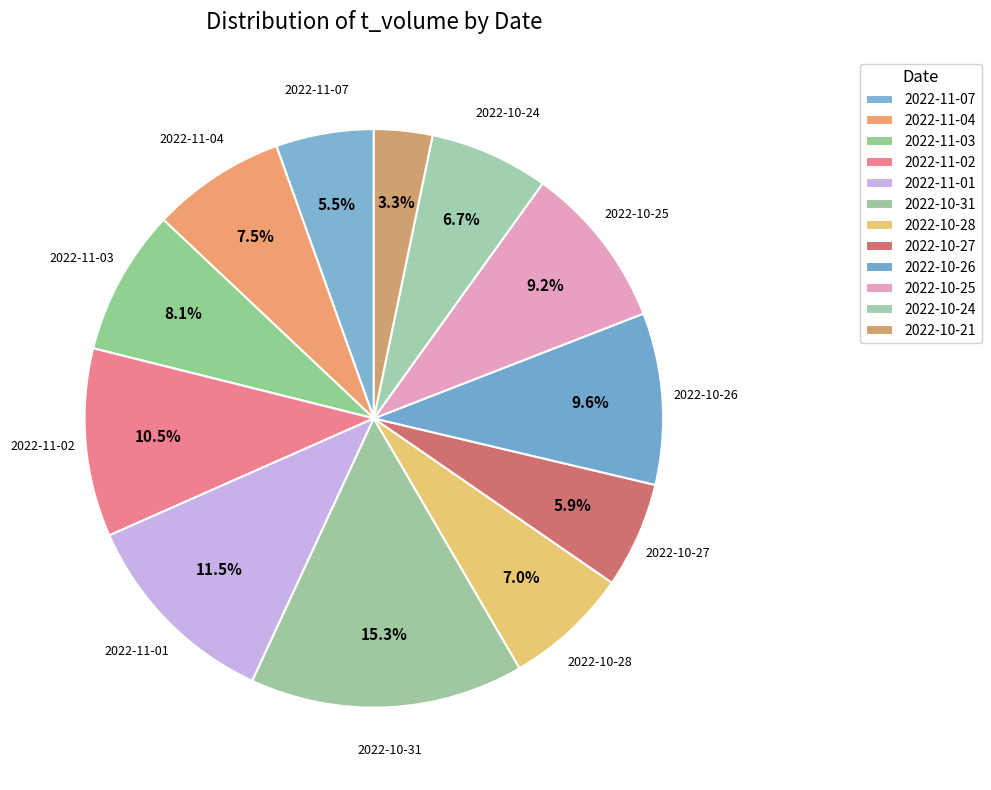

Count the number of slices in the pie.

12